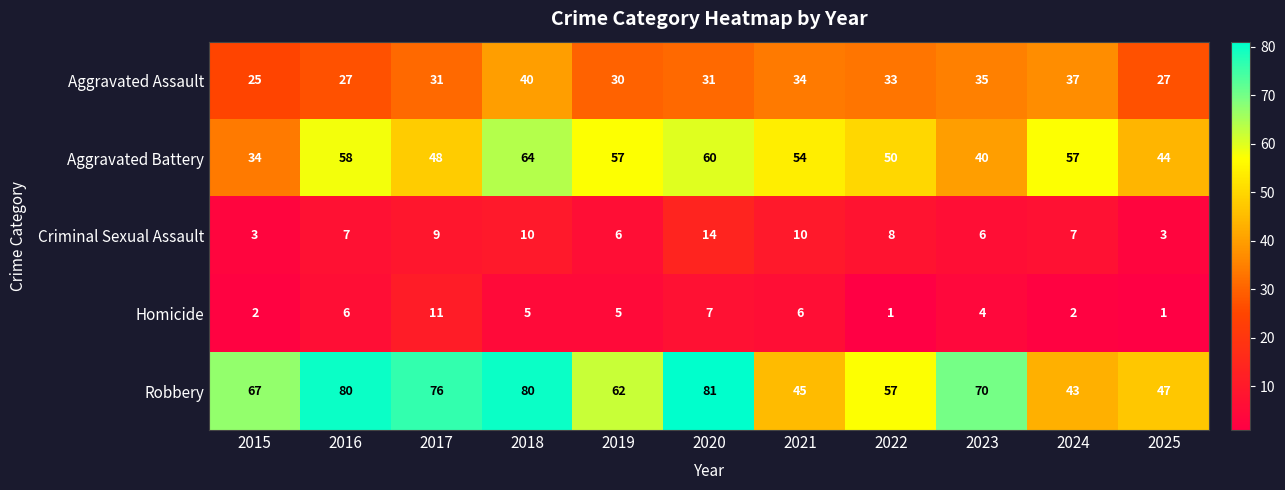

Which series has the widest spread of values?

Robbery